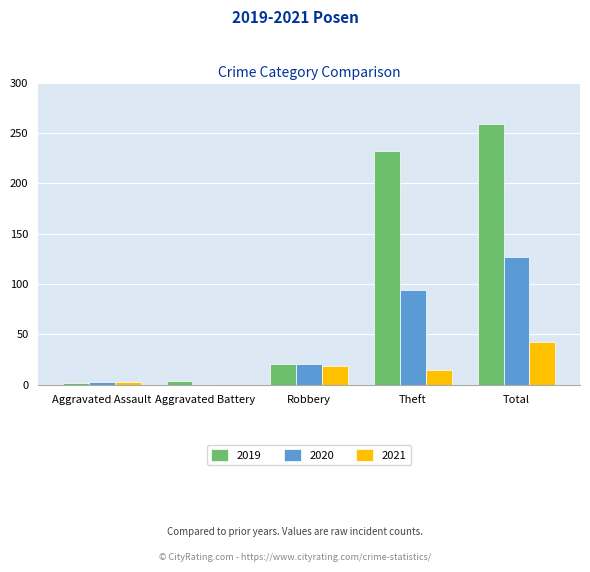

Where does the 2021 series first go above 15?

Robbery